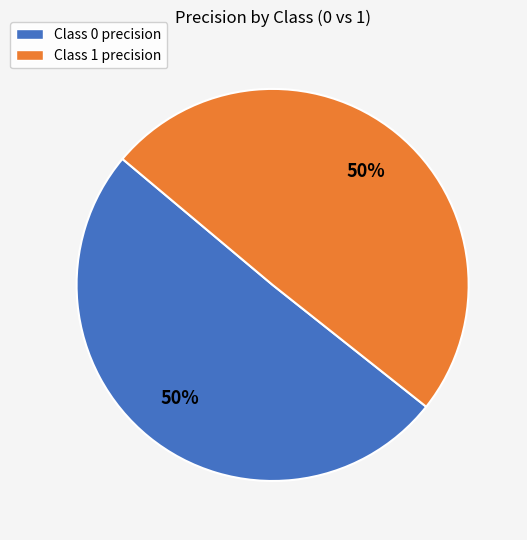

Combined, do Class 1 precision and Class 0 precision account for over 50%?

Yes